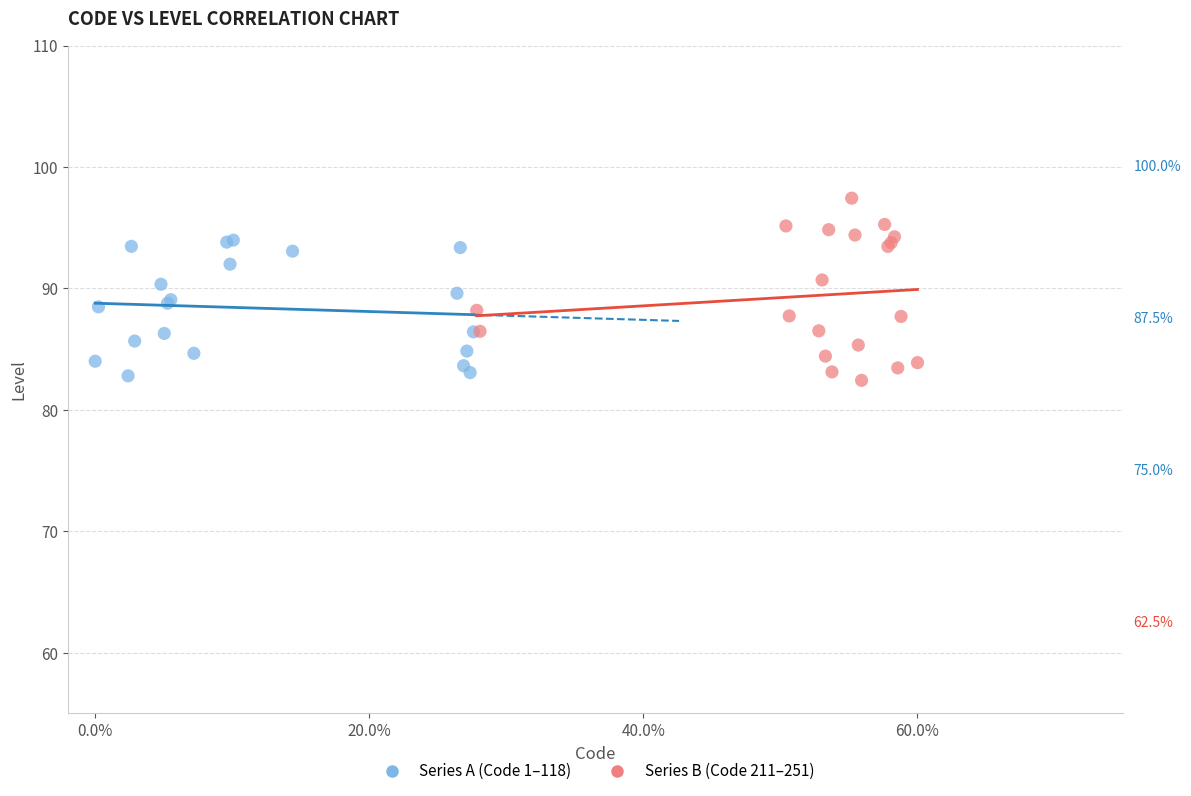

Which series reaches the maximum Y coordinate?

Series B (Code 211–251)